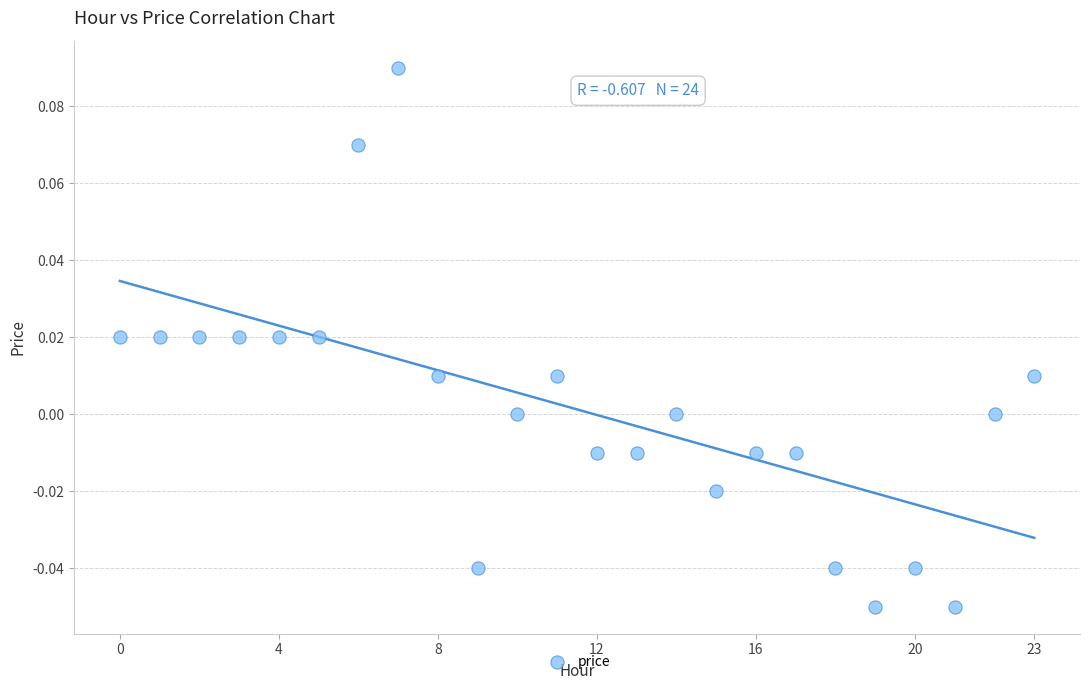

How many data points are displayed?

24